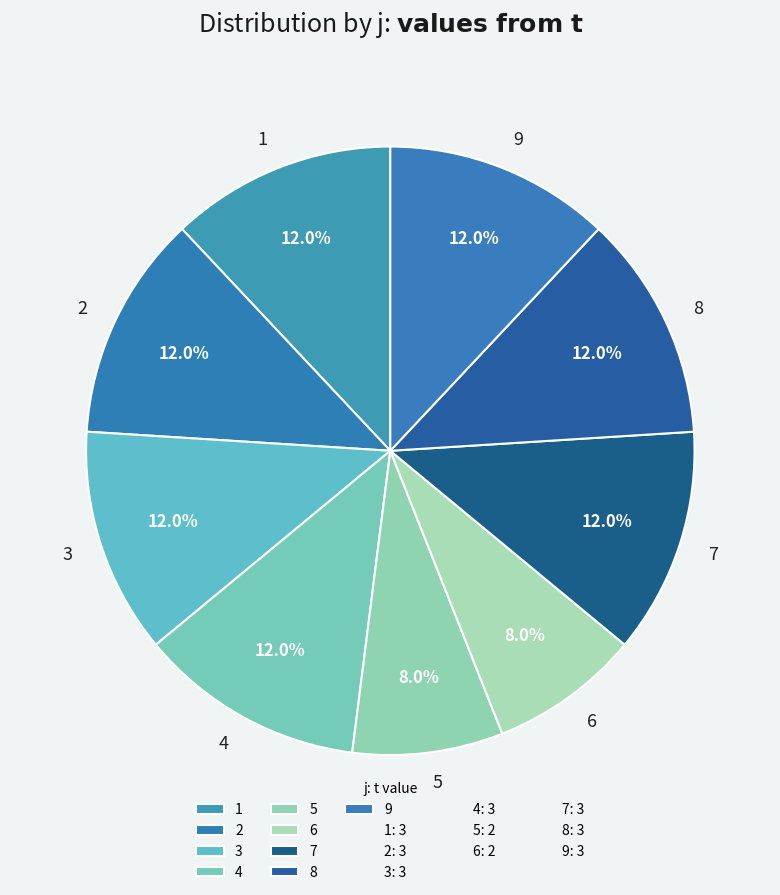

How many slices are in this pie chart?

9